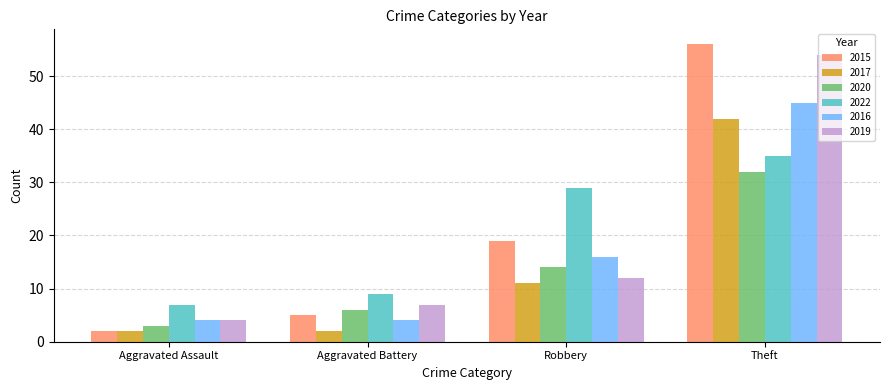

How many bars are there in total?

24